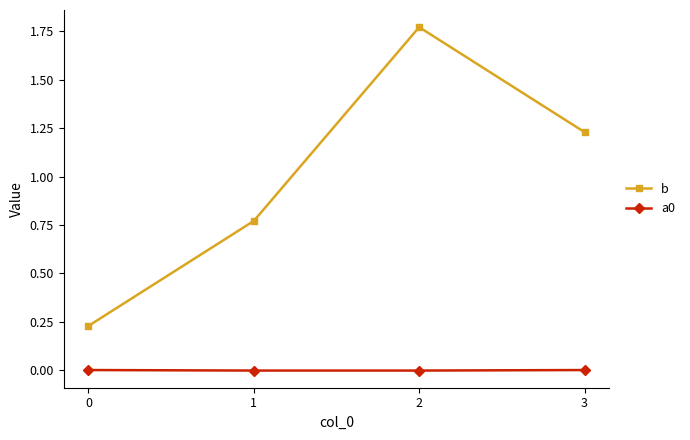

True or false: b has a value of 1.0 at 1.

False